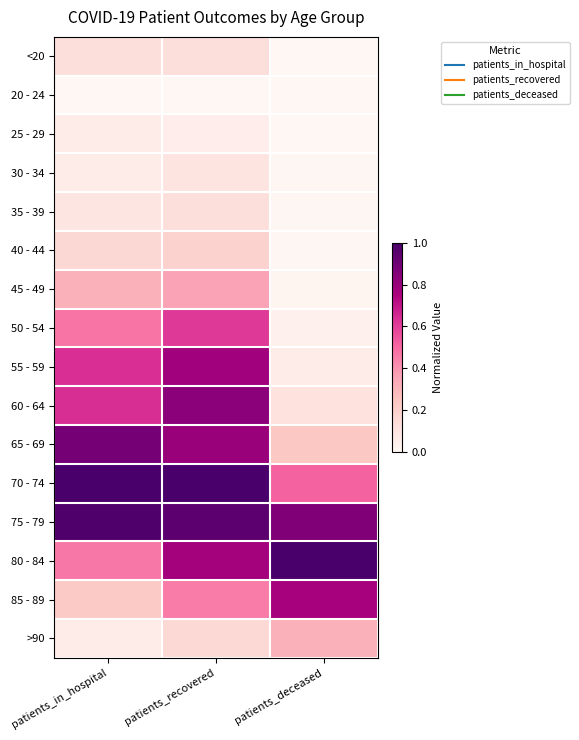

Reading left to right, transcribe all the data shown in this chart.

<20: patients_in_hospital=0.1	patients_recovered=0.1	patients_deceased=0.0
20 - 24: patients_in_hospital=0.0	patients_recovered=0.0	patients_deceased=0.0
25 - 29: patients_in_hospital=0.1	patients_recovered=0.1	patients_deceased=0.0
30 - 34: patients_in_hospital=0.1	patients_recovered=0.1	patients_deceased=0.0
35 - 39: patients_in_hospital=0.1	patients_recovered=0.1	patients_deceased=0.0
40 - 44: patients_in_hospital=0.2	patients_recovered=0.2	patients_deceased=0.0
45 - 49: patients_in_hospital=0.3	patients_recovered=0.4	patients_deceased=0.0
50 - 54: patients_in_hospital=0.5	patients_recovered=0.6	patients_deceased=0.0
55 - 59: patients_in_hospital=0.6	patients_recovered=0.8	patients_deceased=0.1
60 - 64: patients_in_hospital=0.6	patients_recovered=0.8	patients_deceased=0.1
65 - 69: patients_in_hospital=0.9	patients_recovered=0.8	patients_deceased=0.2
70 - 74: patients_in_hospital=1.0	patients_recovered=1.0	patients_deceased=0.5
75 - 79: patients_in_hospital=1.0	patients_recovered=0.9	patients_deceased=0.9
80 - 84: patients_in_hospital=0.5	patients_recovered=0.8	patients_deceased=1.0
85 - 89: patients_in_hospital=0.2	patients_recovered=0.5	patients_deceased=0.8
>90: patients_in_hospital=0.1	patients_recovered=0.2	patients_deceased=0.3